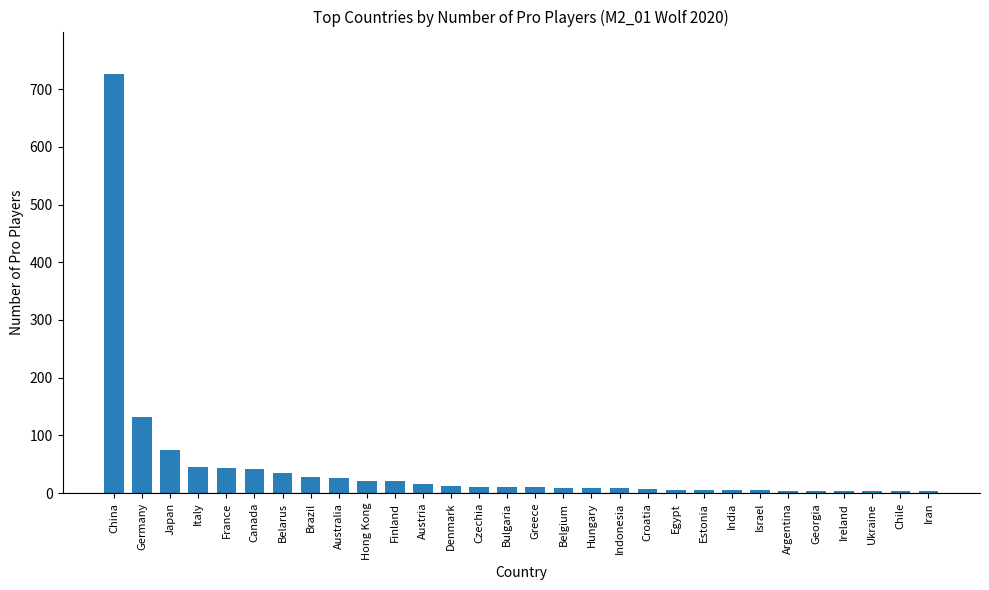

Which label corresponds to the largest value in the chart?

China